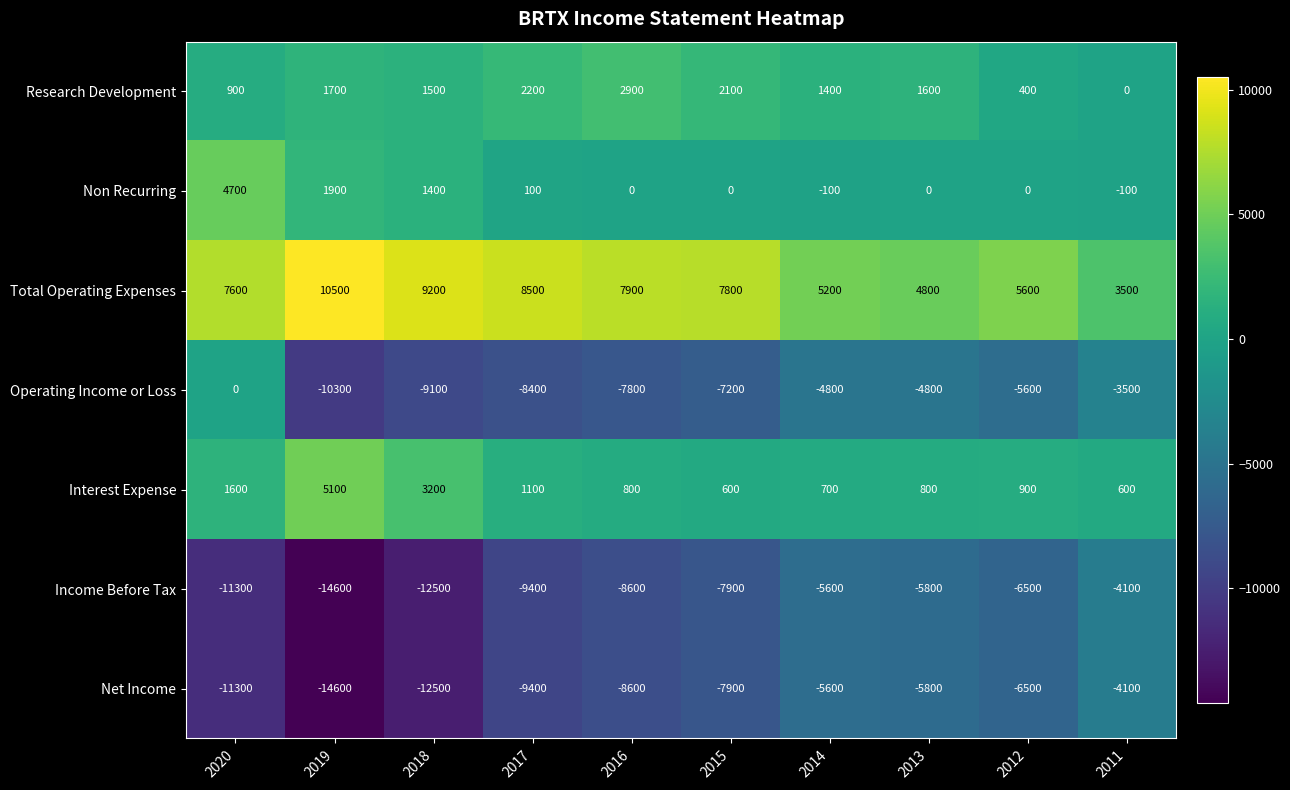

List the labels in order of Net Income value, largest first.

2011, 2014, 2013, 2012, 2015, 2016, 2017, 2020, 2018, 2019